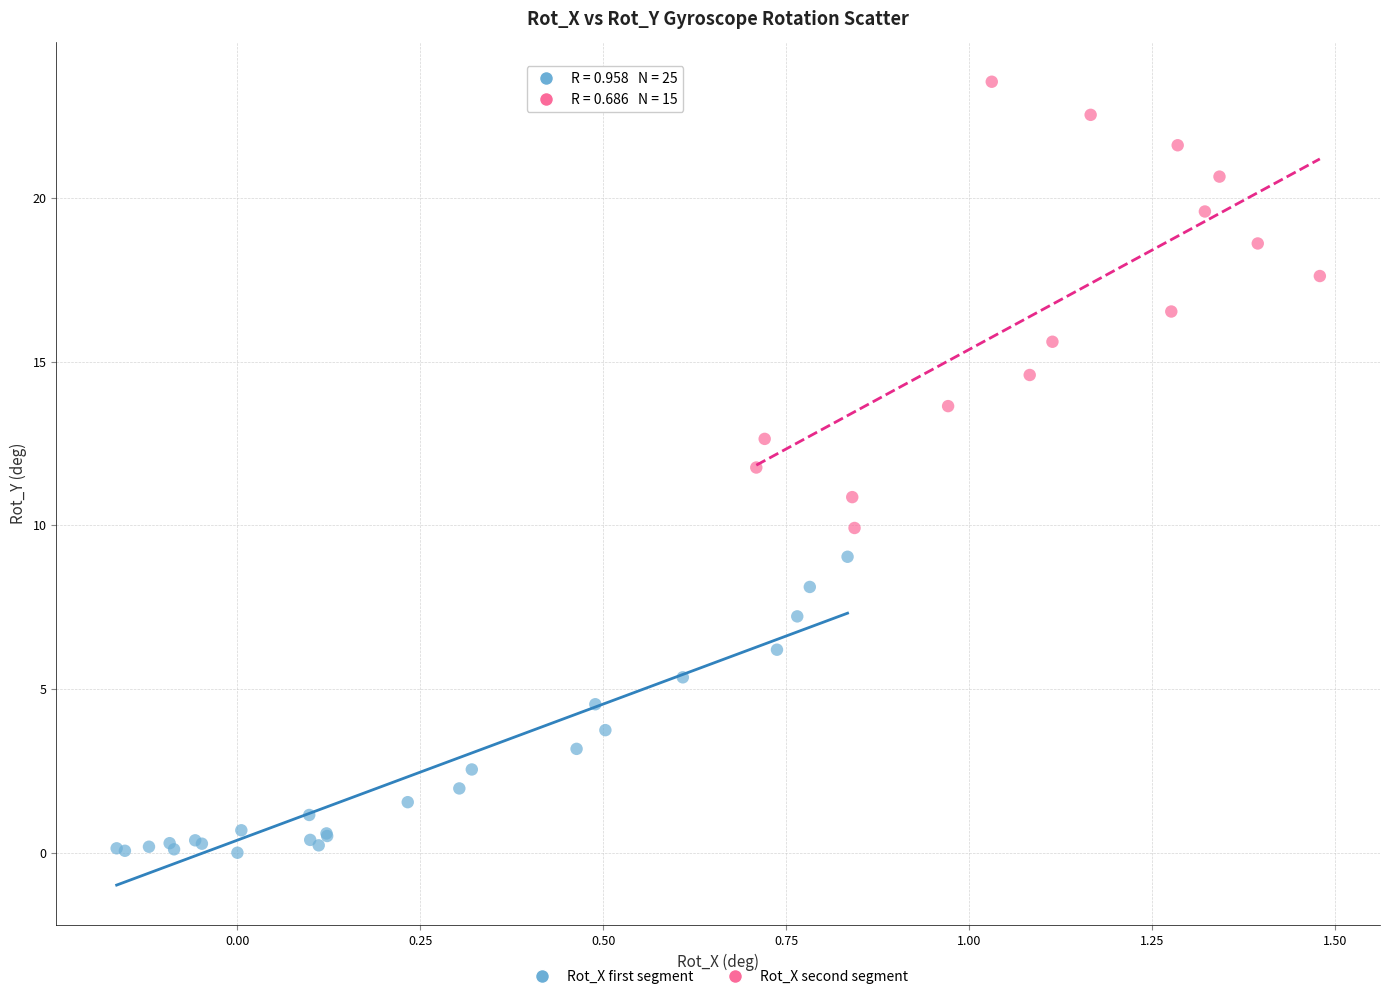

What are all the series names shown in the legend?

Rot_X first segment, Rot_X second segment